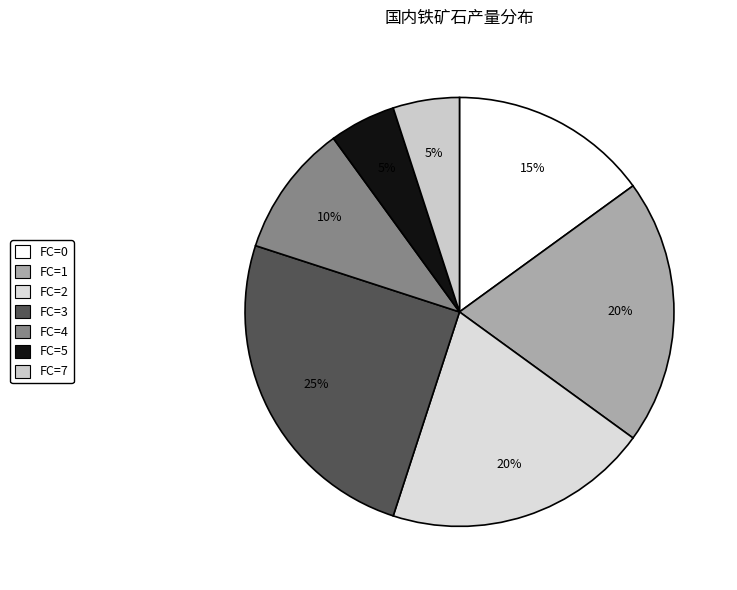

What percentage is the FC=0 slice, to the nearest percent?

15%